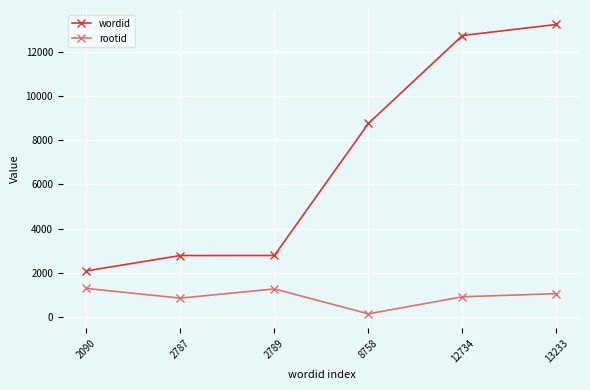

Which series has the largest total across all categories?

wordid